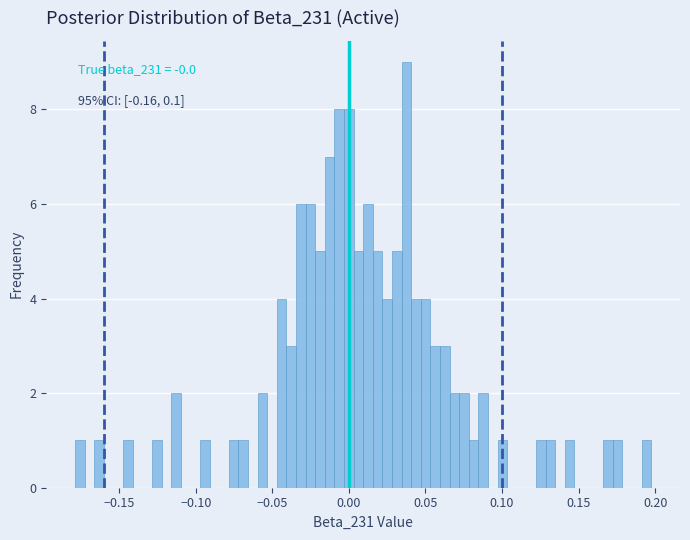

Around what value on the x-axis is the tallest bar? Give the approximate position of its centre, as read against the axis.

0.040